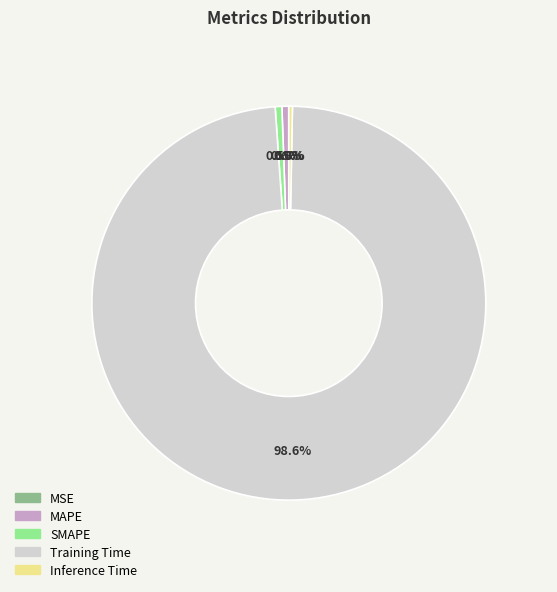

To the nearest percent, what is the difference between the largest and smallest slice percentages?

99%